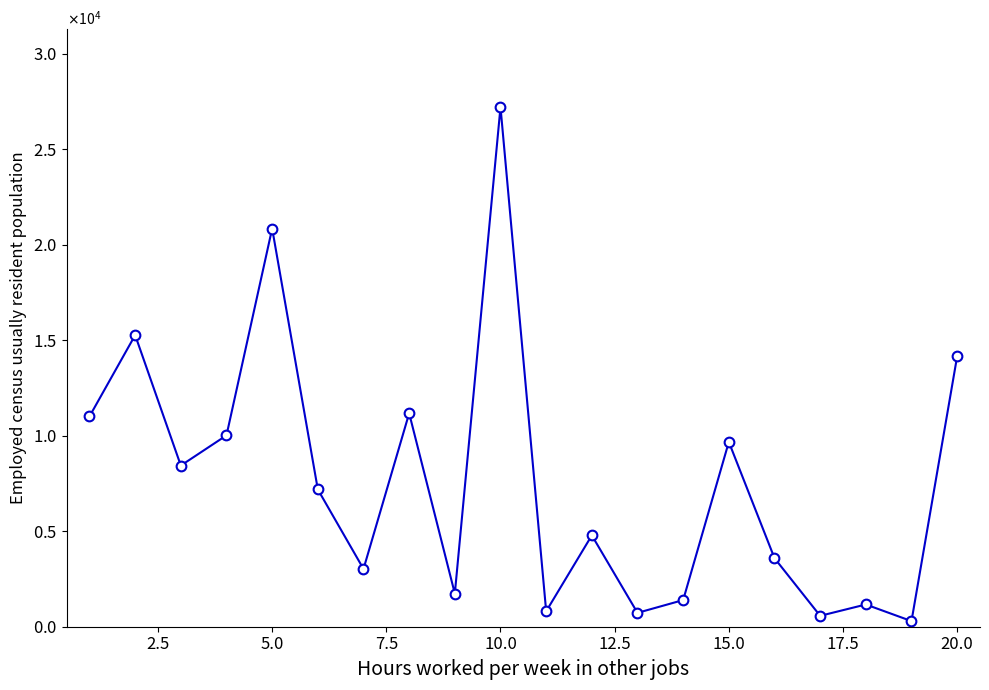

Does the chart have visible grid lines?

No